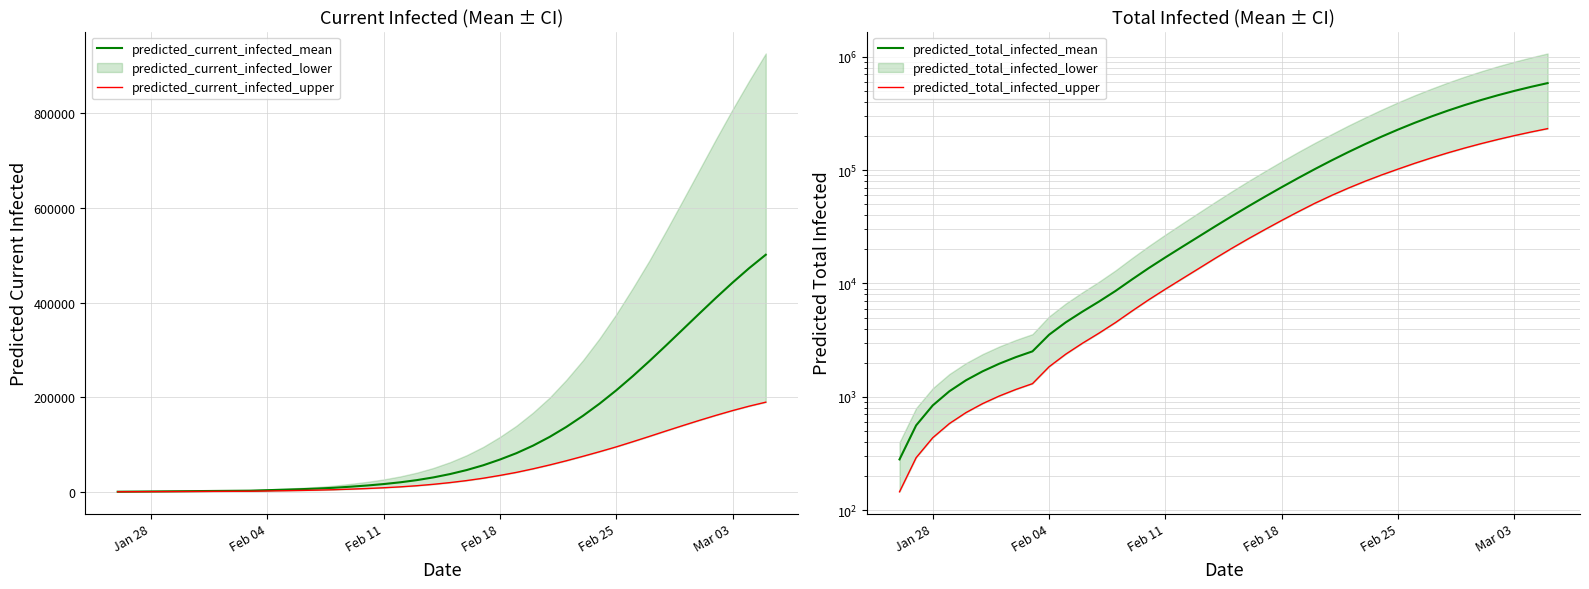

True or false: predicted_total_infected_mean and predicted_current_infected_mean intersect in this chart.

False